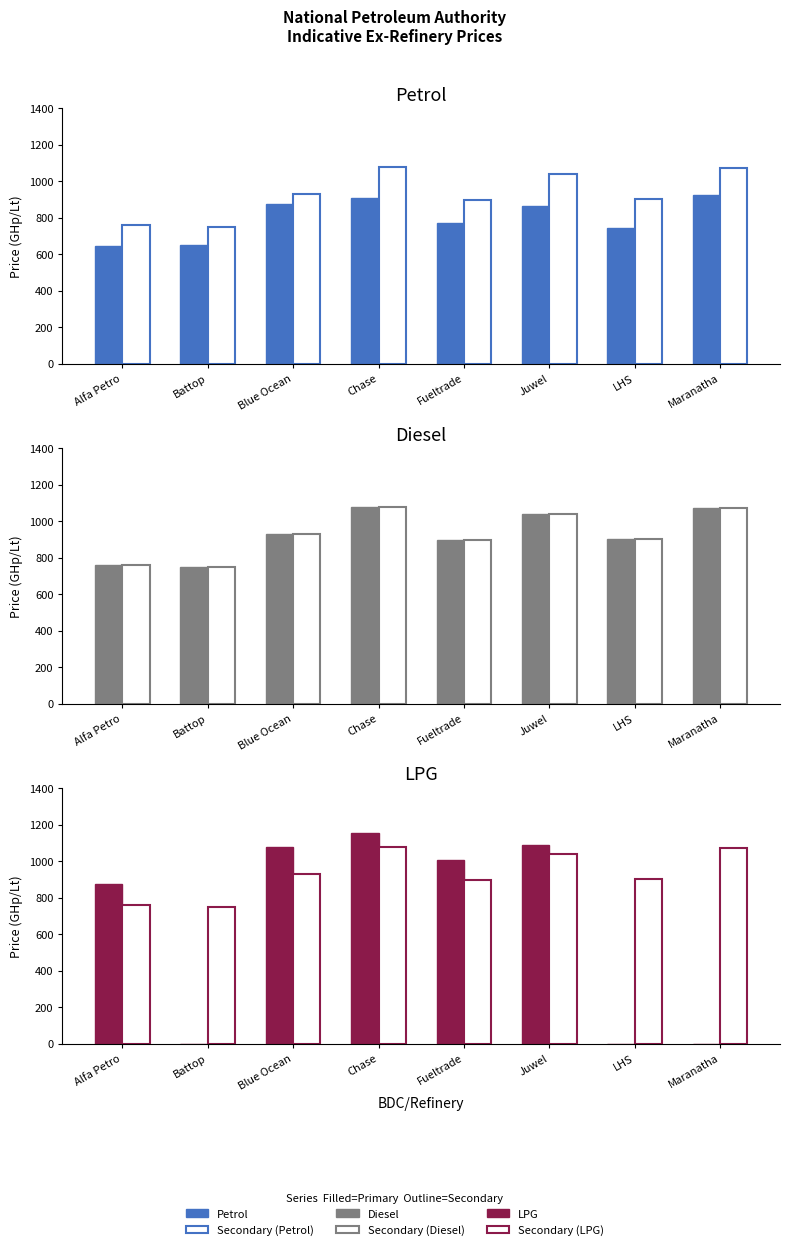

At how many categories does at least one series exceed 340?

8